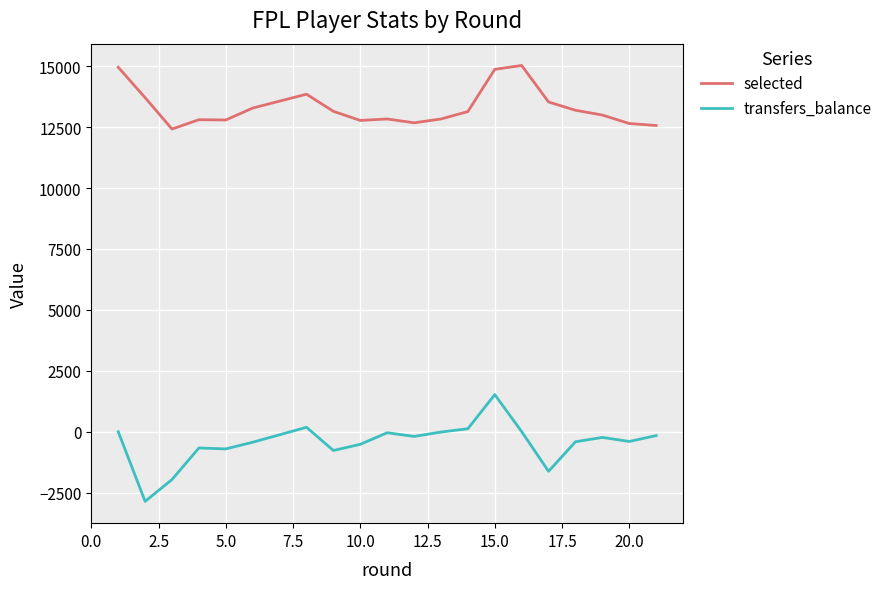

What is the difference between the maximum and minimum values in the transfers_balance series?

4381